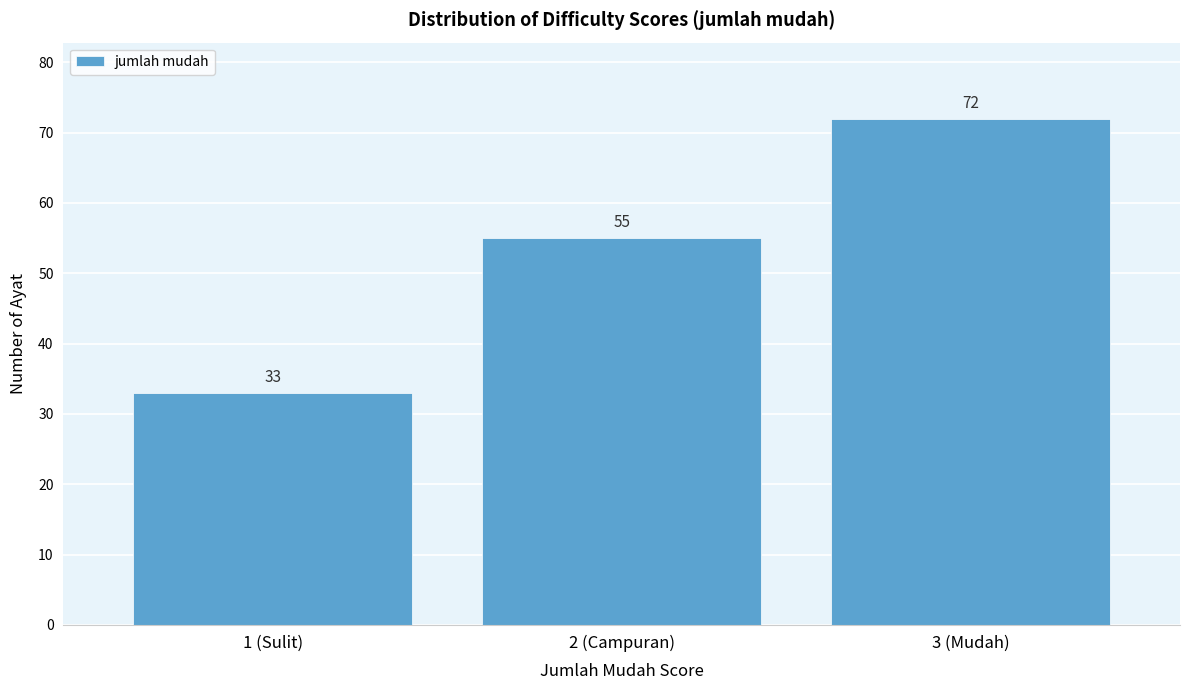

Reading left to right, transcribe all the data shown in this chart.

33	55	72